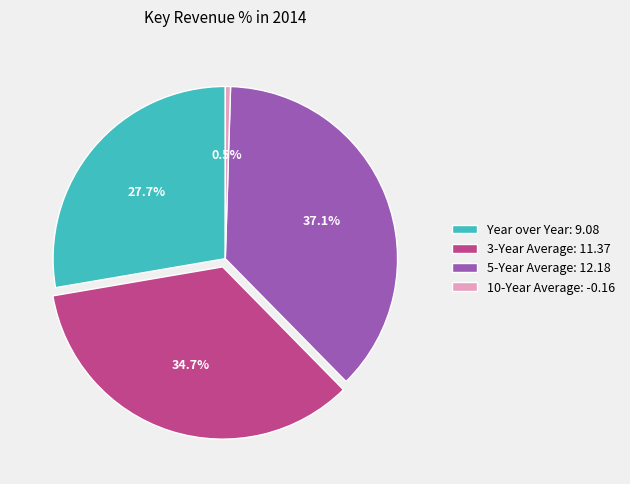

Is it true that Year over Year is 17% of the pie?

False